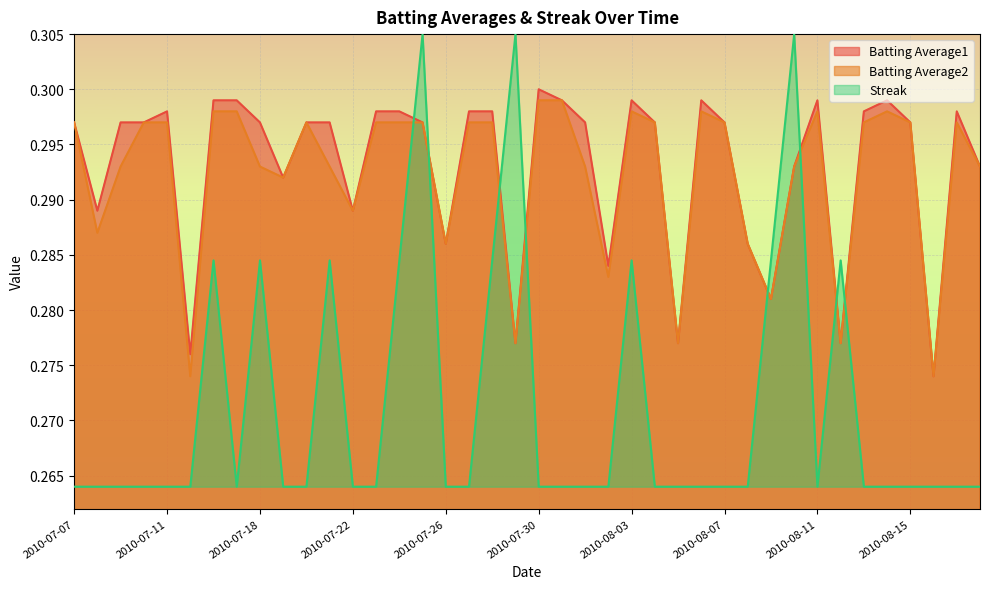

True or false: Batting Average1 has more than 2 interior local peaks.

True